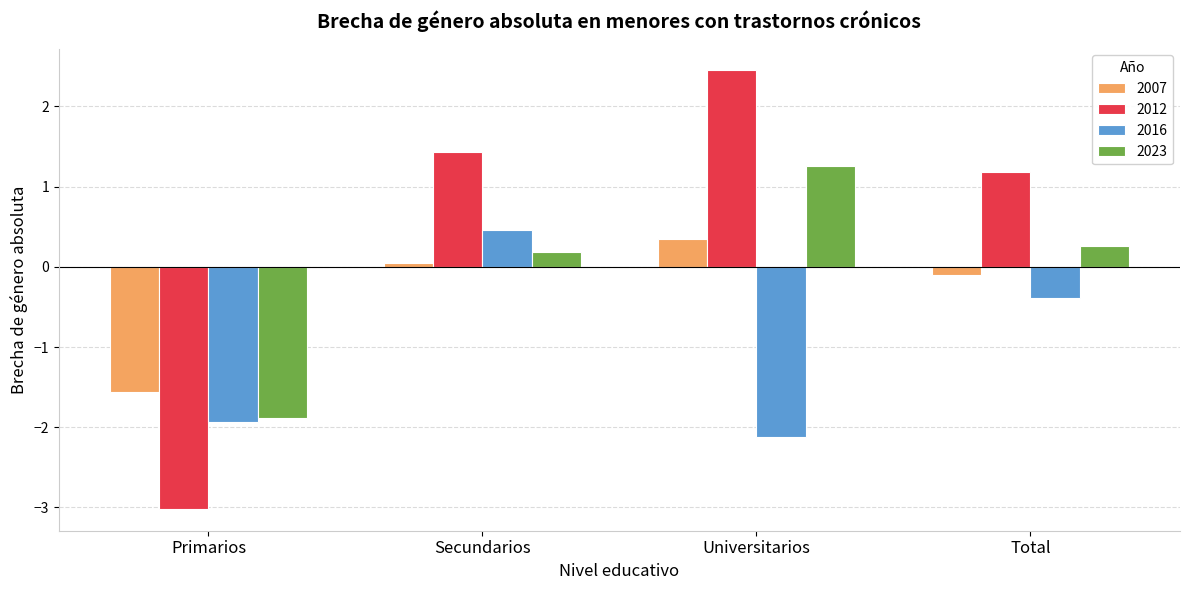

What is the sum of the 2007 values at Primarios and Total?

-1.7